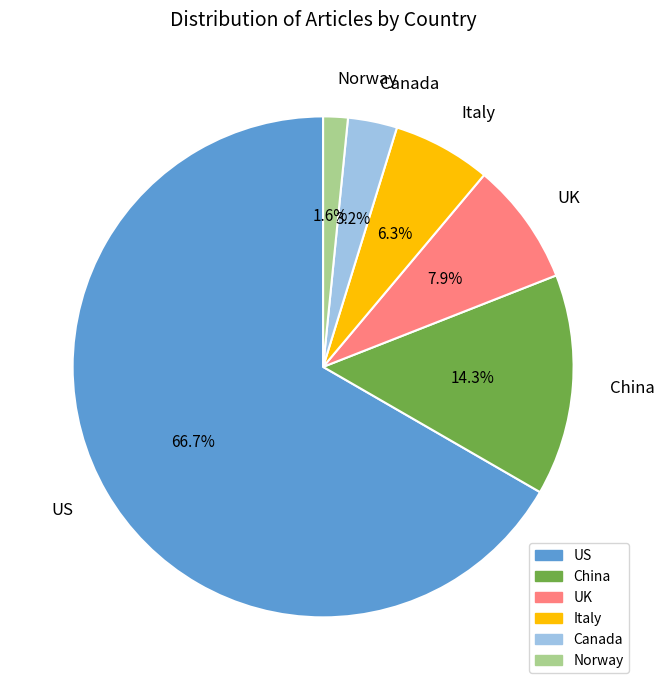

To the nearest percent, what is the difference between the largest and smallest slice percentages?

65%